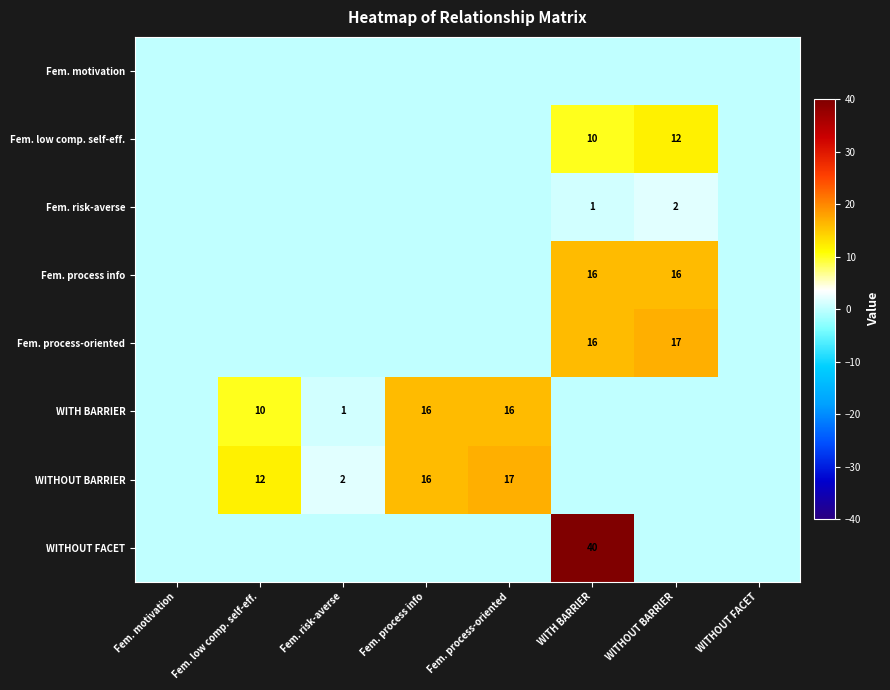

Which category has the highest value in the WITHOUT BARRIER series?

Fem. process-oriented